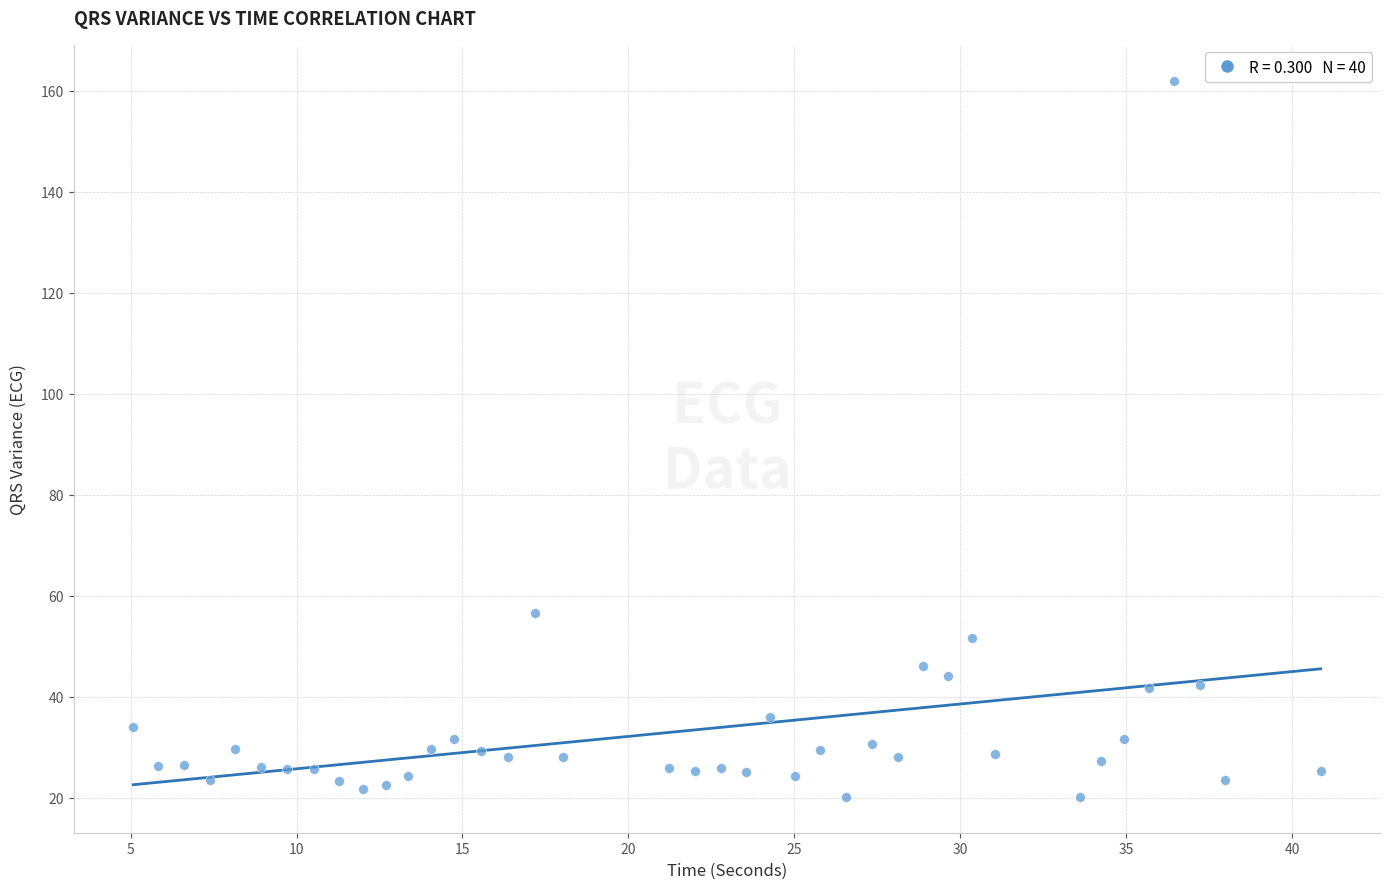

What Y value in the scatter plot is closest to 91?

56.6